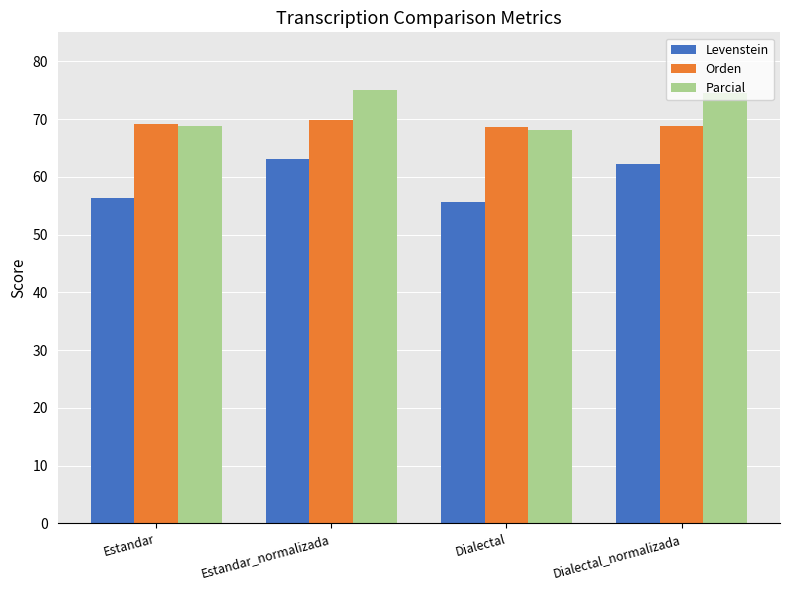

Read the Orden value at Estandar.

69.2